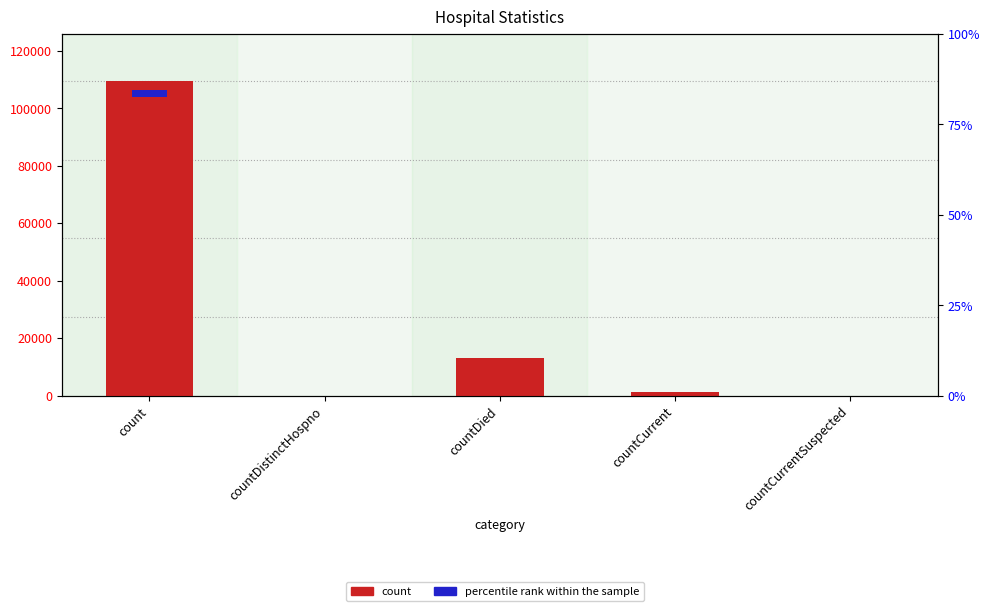

List the labels in order of value, largest first.

count, countDied, countCurrent, countDistinctHospno, countCurrentSuspected